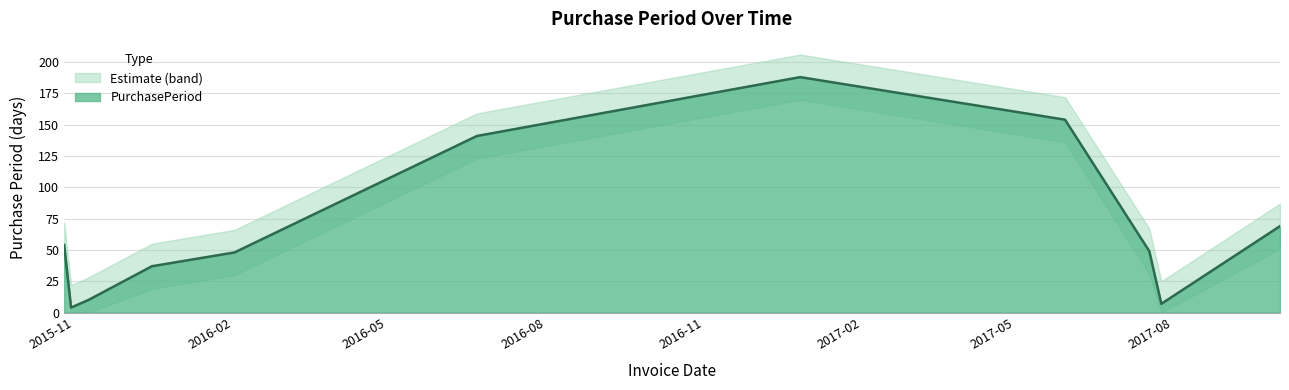

How many categories are shown in the chart?

11